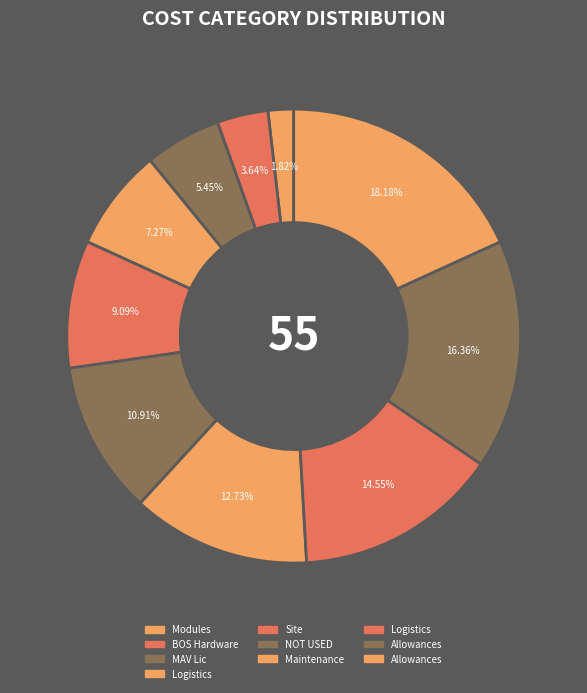

Count the number of slices in the pie.

10